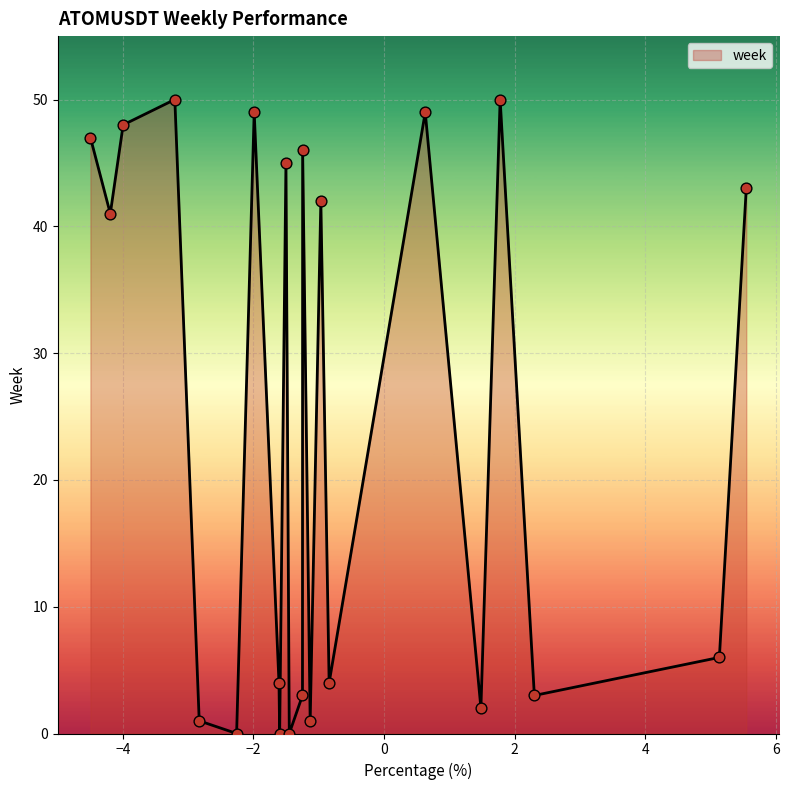

What is the difference between the maximum and minimum values?

50